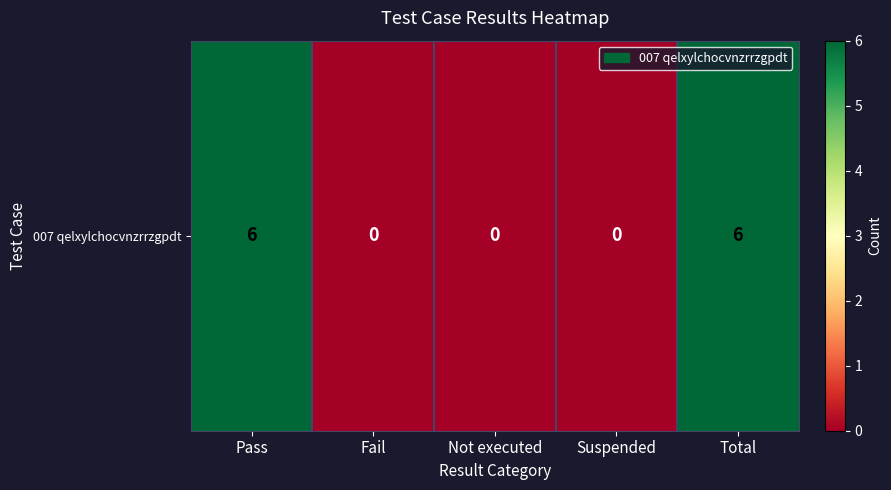

Reading right to left, extract all data points from this chart.

6	0	0	0	6